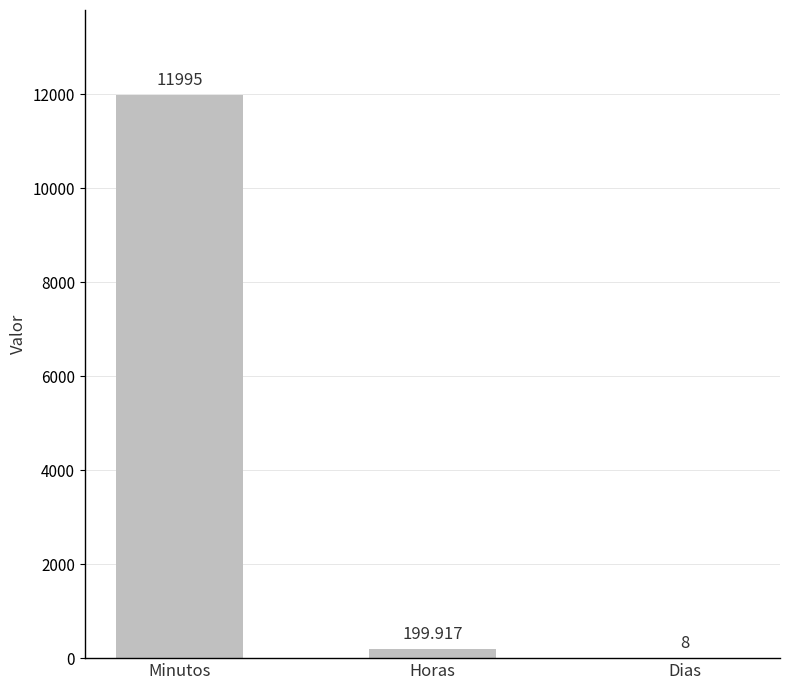

Which category has the highest value across all series?

Minutos